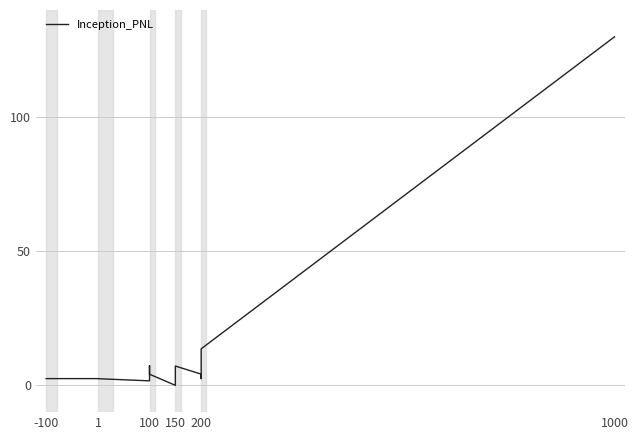

What is the maximum value shown in the chart?

130.0